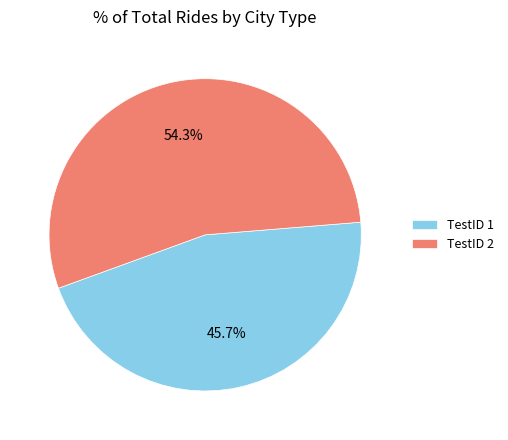

How many slices are in this pie chart?

2